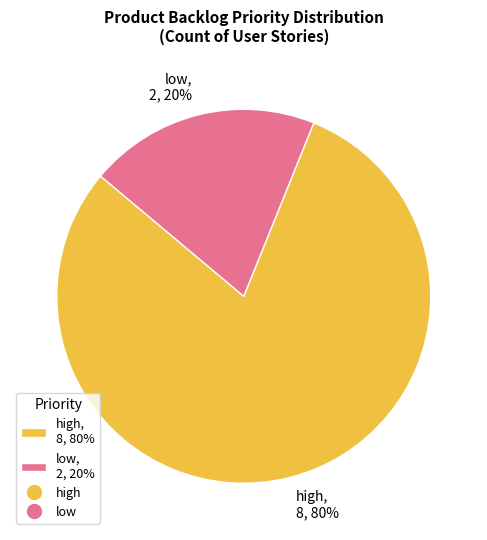

Count the number of slices in the pie.

2